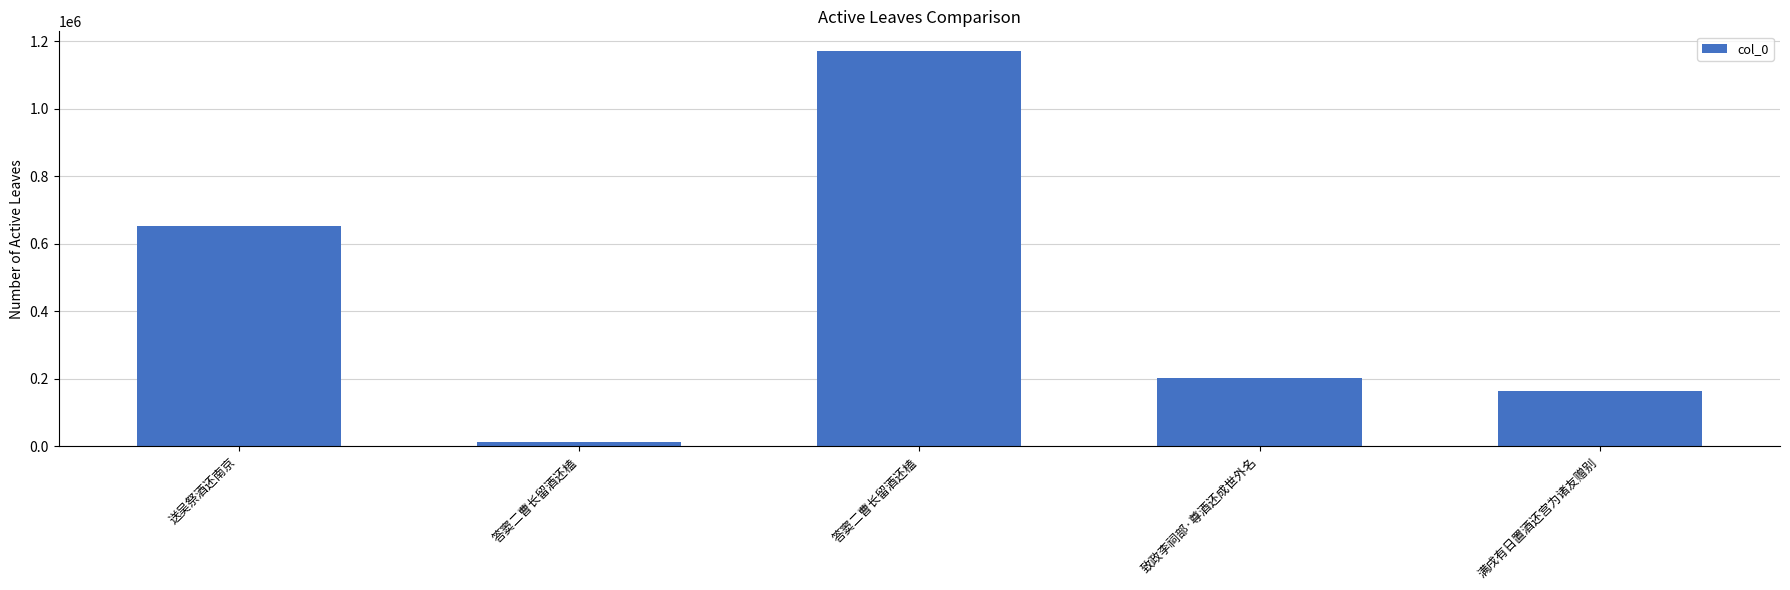

True or false: the data shows 652224 at 送吴祭酒还南京.

True